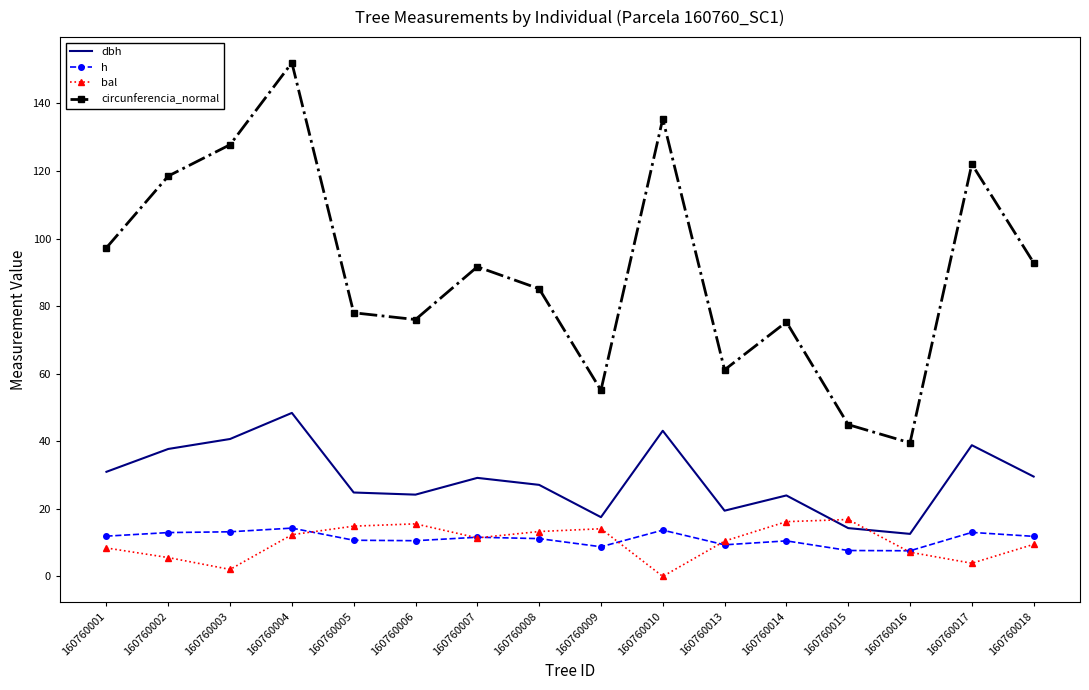

What is the maximum value shown in the chart?

152.0